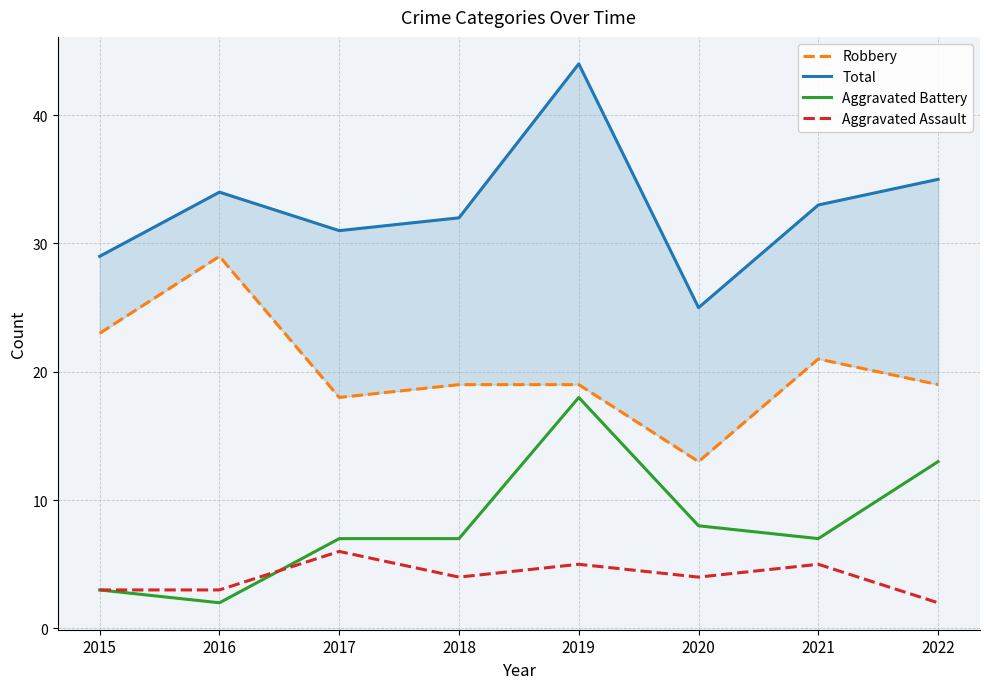

Where is the first local minimum for Total?

2017